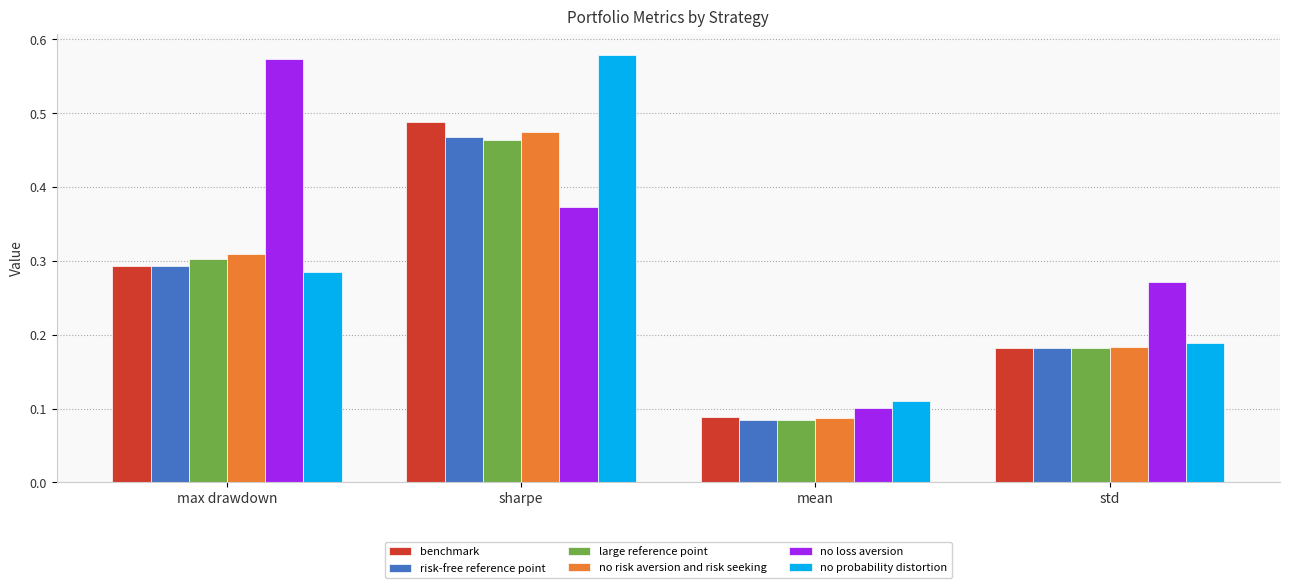

How many groups of bars are there?

4